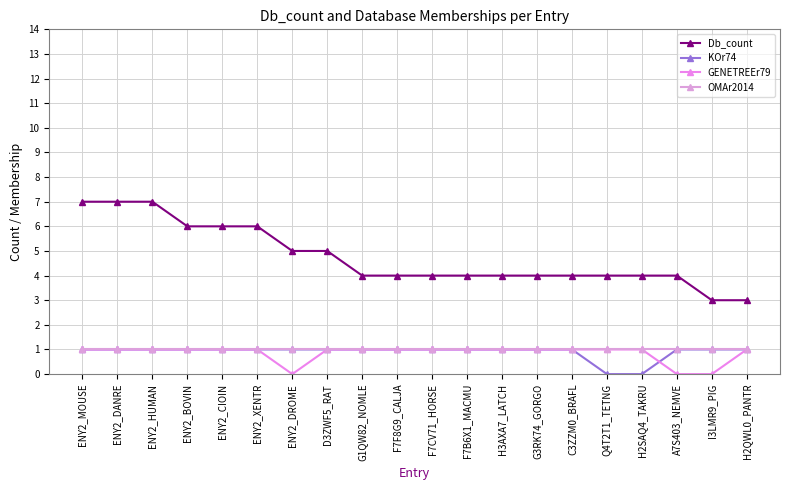

Reading left to right, extract all data points from this chart.

Db_count: 7	7	7	6	6	6	5	5	4	4	4	4	4	4	4	4	4	4	3	3
KOr74: 1	1	1	1	1	1	1	1	1	1	1	1	1	1	1	0	0	1	1	1
GENETREEr79: 1	1	1	1	1	1	0	1	1	1	1	1	1	1	1	1	1	0	0	1
OMAr2014: 1	1	1	1	1	1	1	1	1	1	1	1	1	1	1	1	1	1	1	1